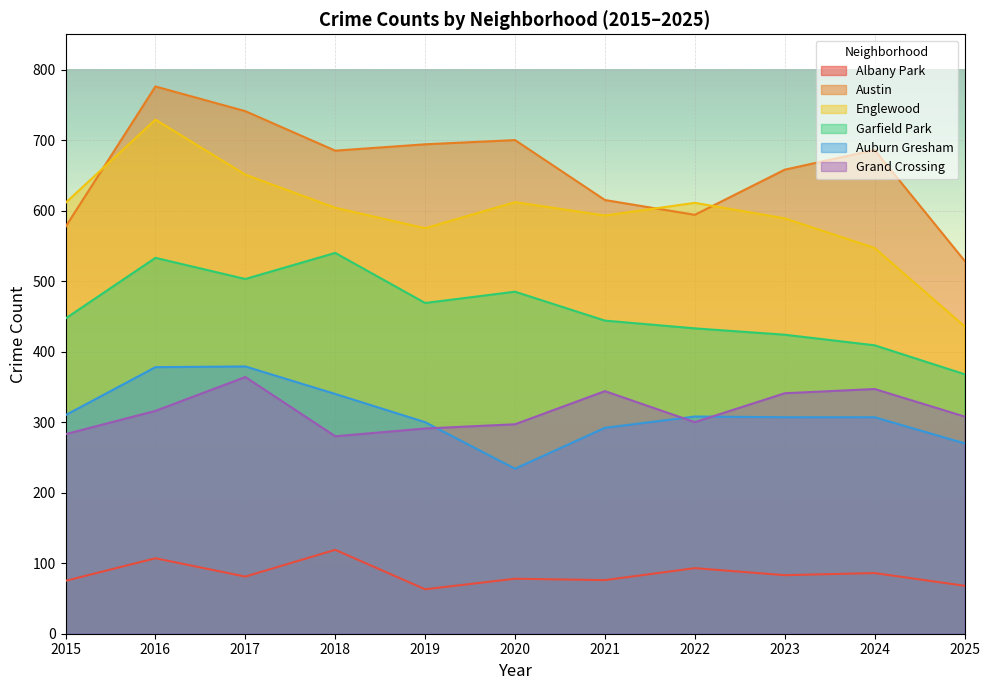

At which label is Auburn Gresham closest to 306?

2023